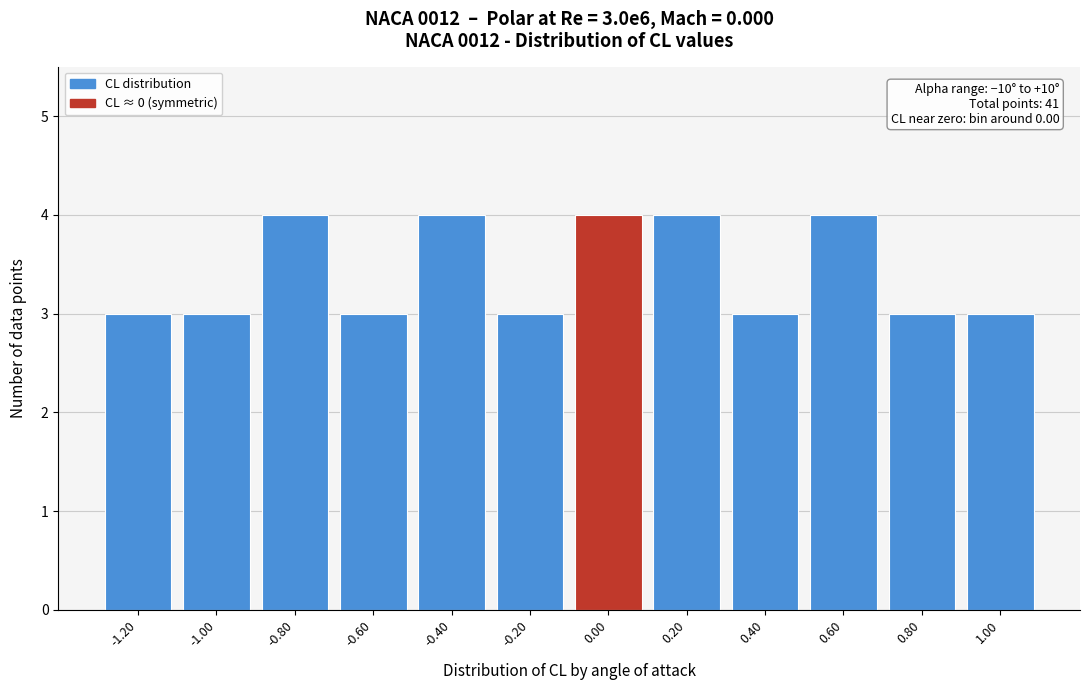

Reading left to right, transcribe all the data shown in this chart.

3	3	4	3	4	3	4	4	3	4	3	3